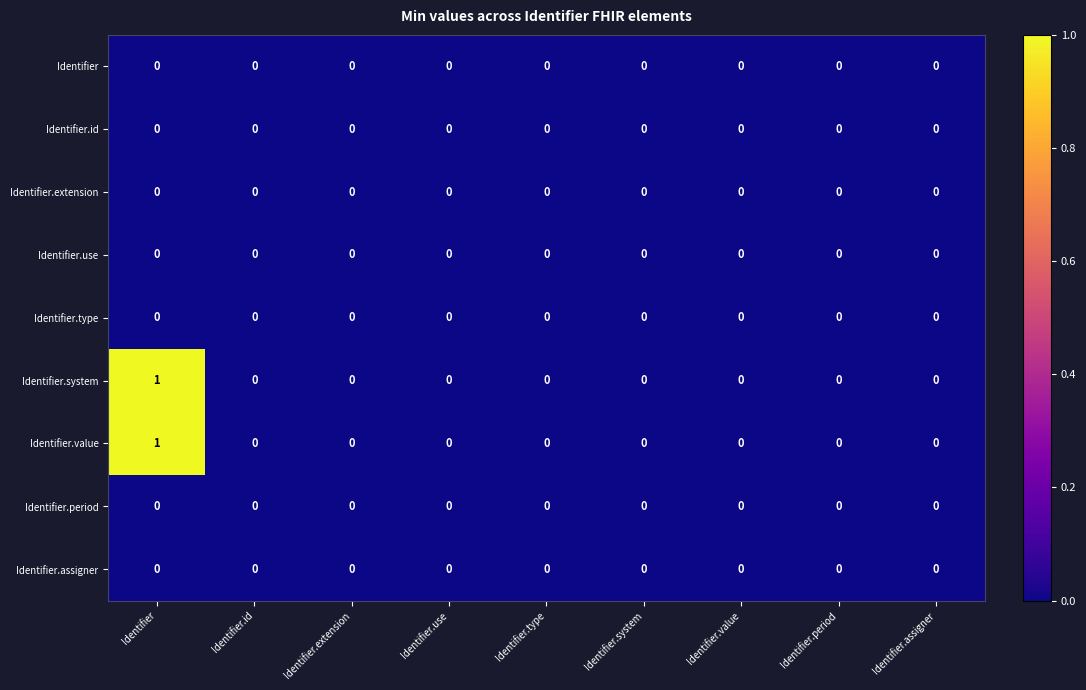

At which category is the sum across all series the highest?

Identifier